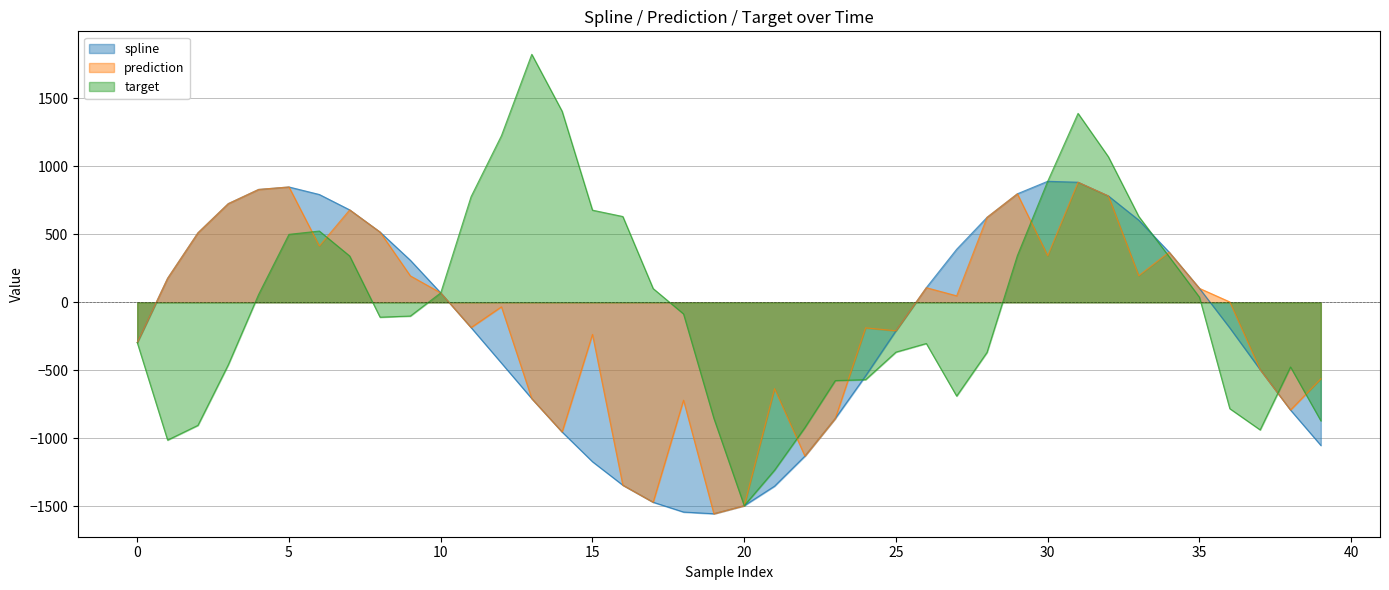

How many negative values does the prediction series have?

19